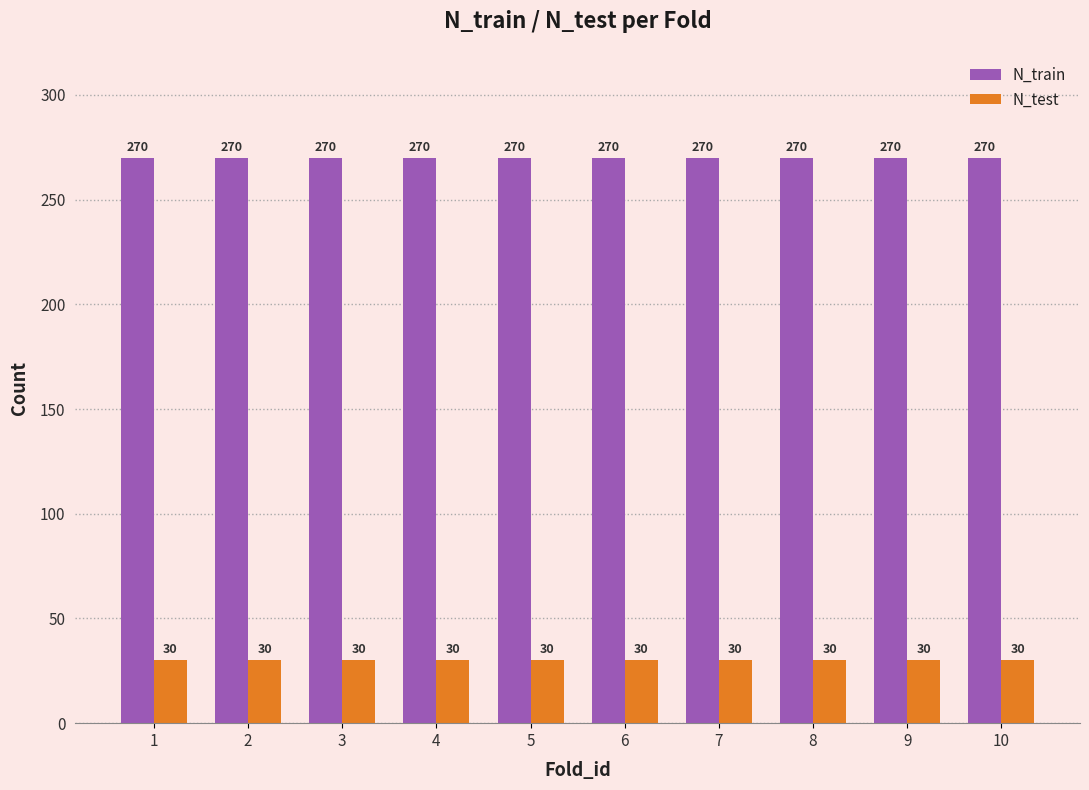

The value of N_test at 3 is 30. True or false?

True